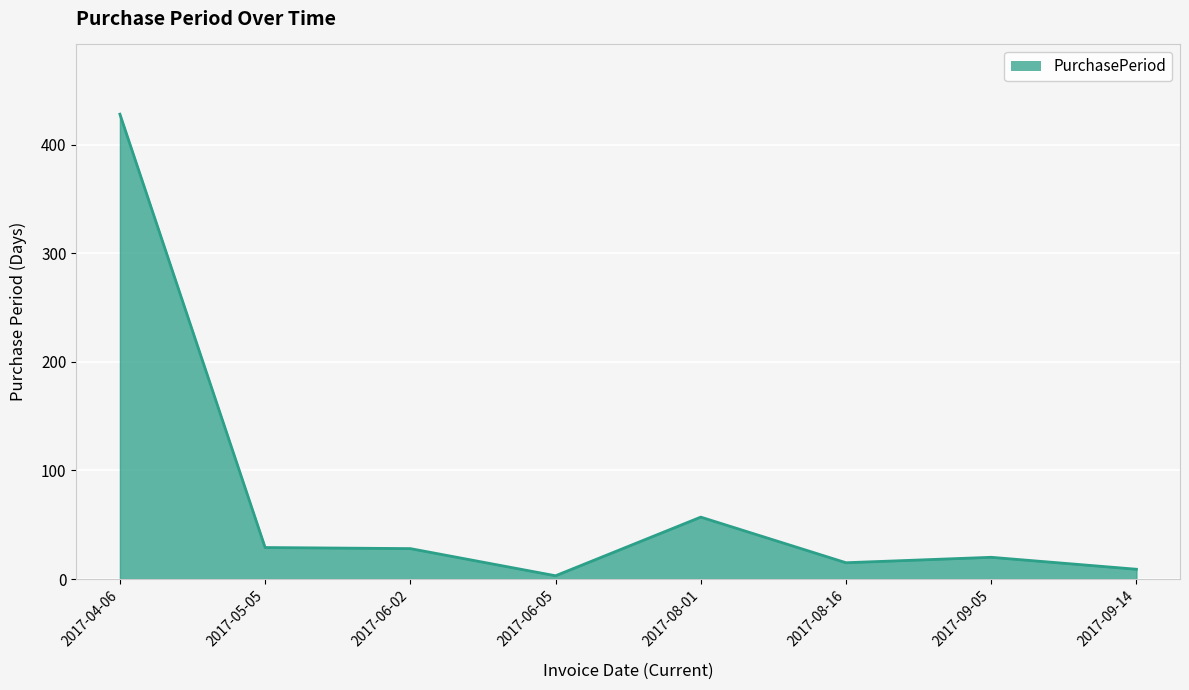

What is the sum of all values?

589